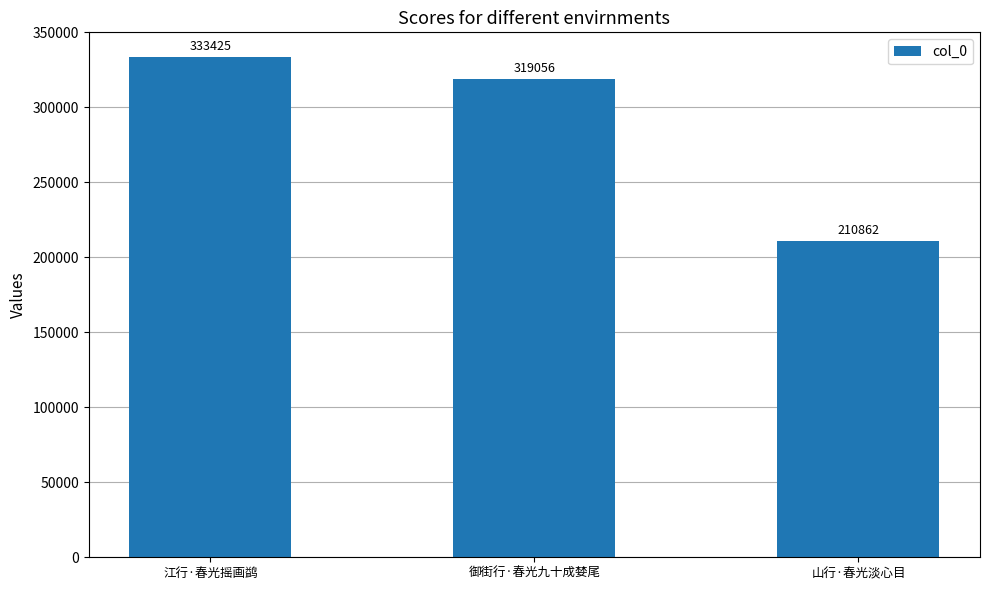

Which label corresponds to the smallest value in the chart?

山行·春光淡心目